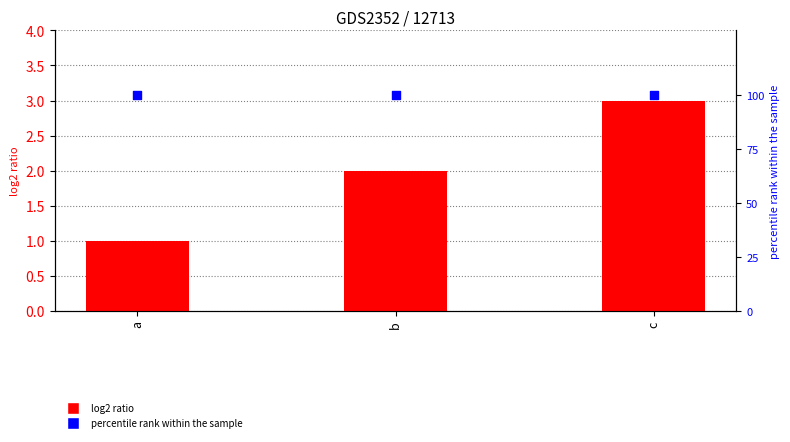

Is the value of percentile rank within the sample at a greater than the value of log2 ratio at a?

Yes